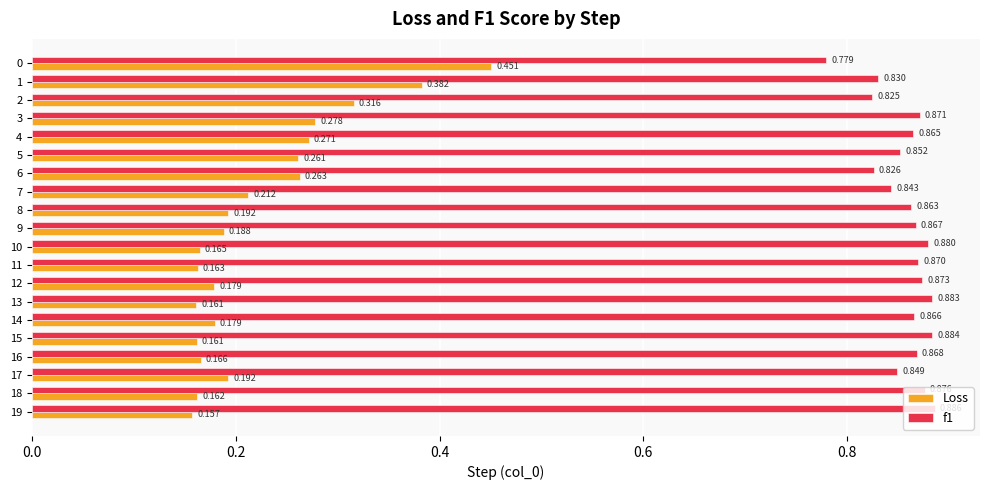

Rank the series by their maximum value, from lowest to highest.

Loss, f1